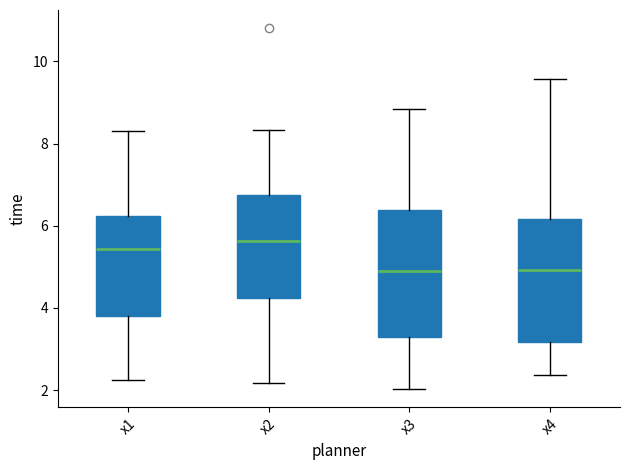

Where does the median line of the box for x2 sit on the y-axis? The values are not printed on the chart, so give them approximately, as read against the axis.

5.6